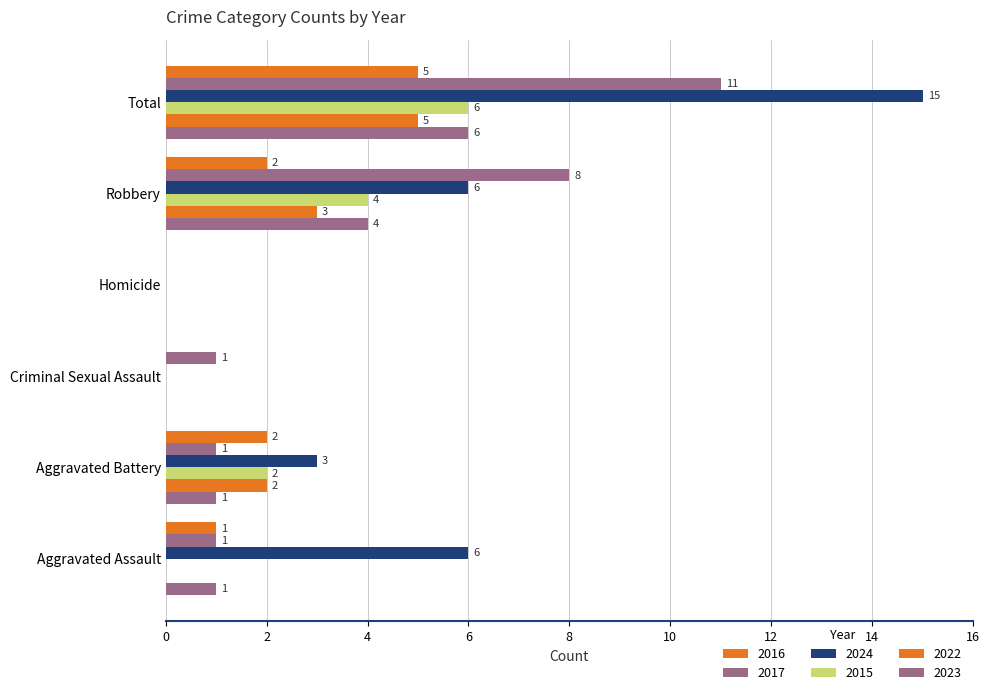

Reading left to right, extract all data points from this chart.

2016: Aggravated Assault=1	Aggravated Battery=2	Criminal Sexual Assault=0	Homicide=0	Robbery=2	Total=5
2017: Aggravated Assault=1	Aggravated Battery=1	Criminal Sexual Assault=1	Homicide=0	Robbery=8	Total=11
2024: Aggravated Assault=6	Aggravated Battery=3	Criminal Sexual Assault=0	Homicide=0	Robbery=6	Total=15
2015: Aggravated Assault=0	Aggravated Battery=2	Criminal Sexual Assault=0	Homicide=0	Robbery=4	Total=6
2022: Aggravated Assault=0	Aggravated Battery=2	Criminal Sexual Assault=0	Homicide=0	Robbery=3	Total=5
2023: Aggravated Assault=1	Aggravated Battery=1	Criminal Sexual Assault=0	Homicide=0	Robbery=4	Total=6